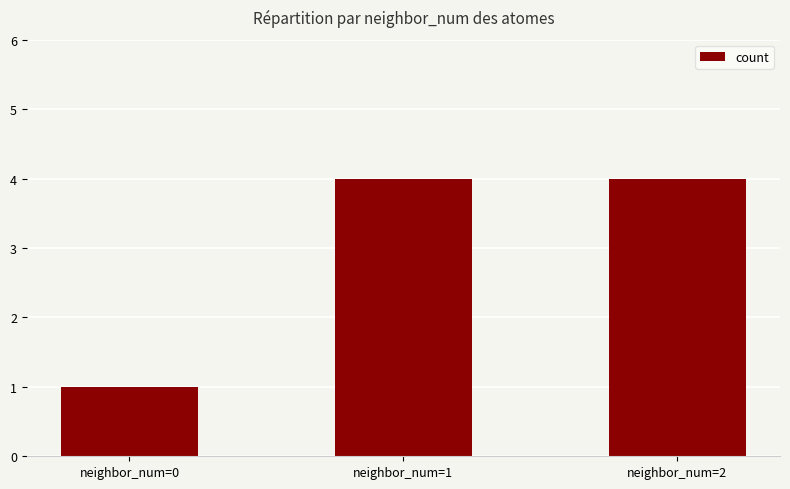

What is the value of the 3rd bar from the left?

4